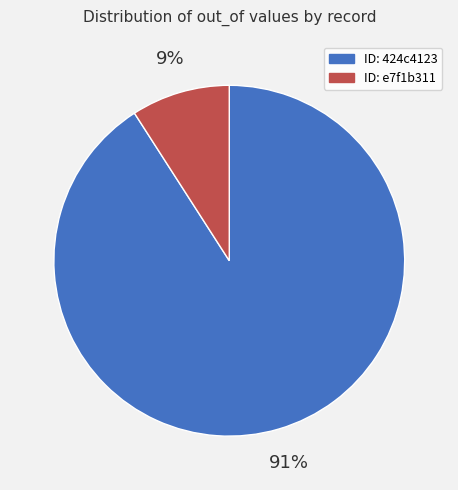

What is the largest slice in the pie chart?

ID: 424c4123